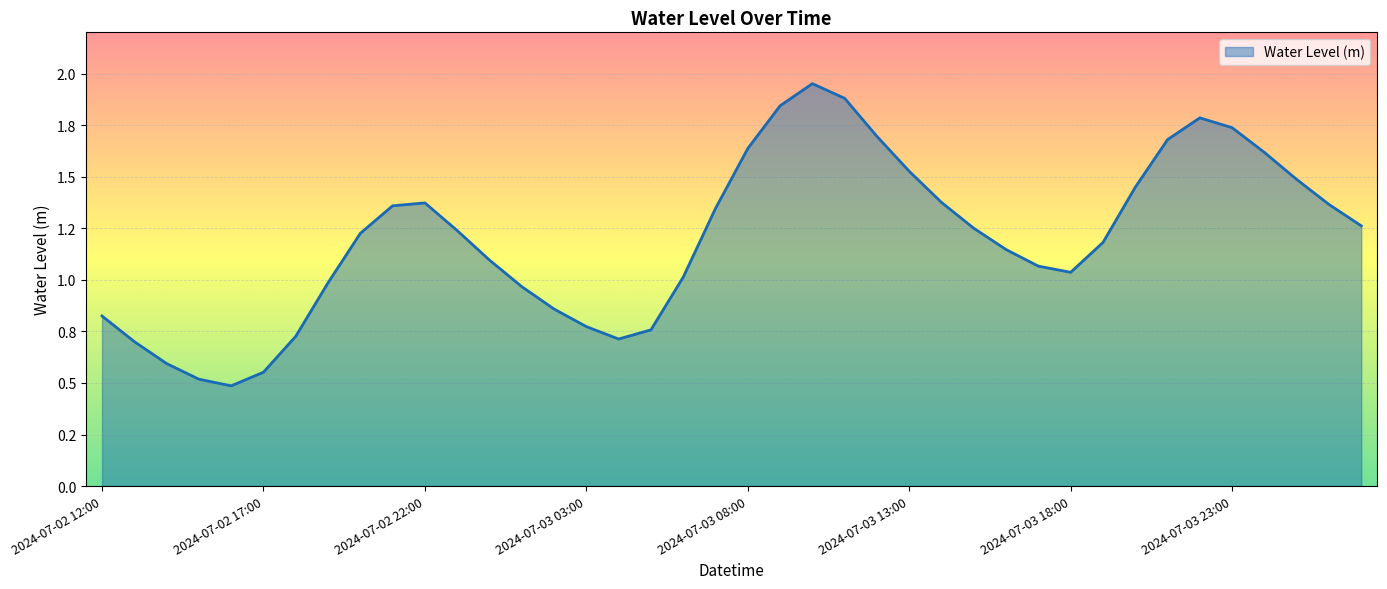

Is this an area chart (filled region under the line)?

Yes